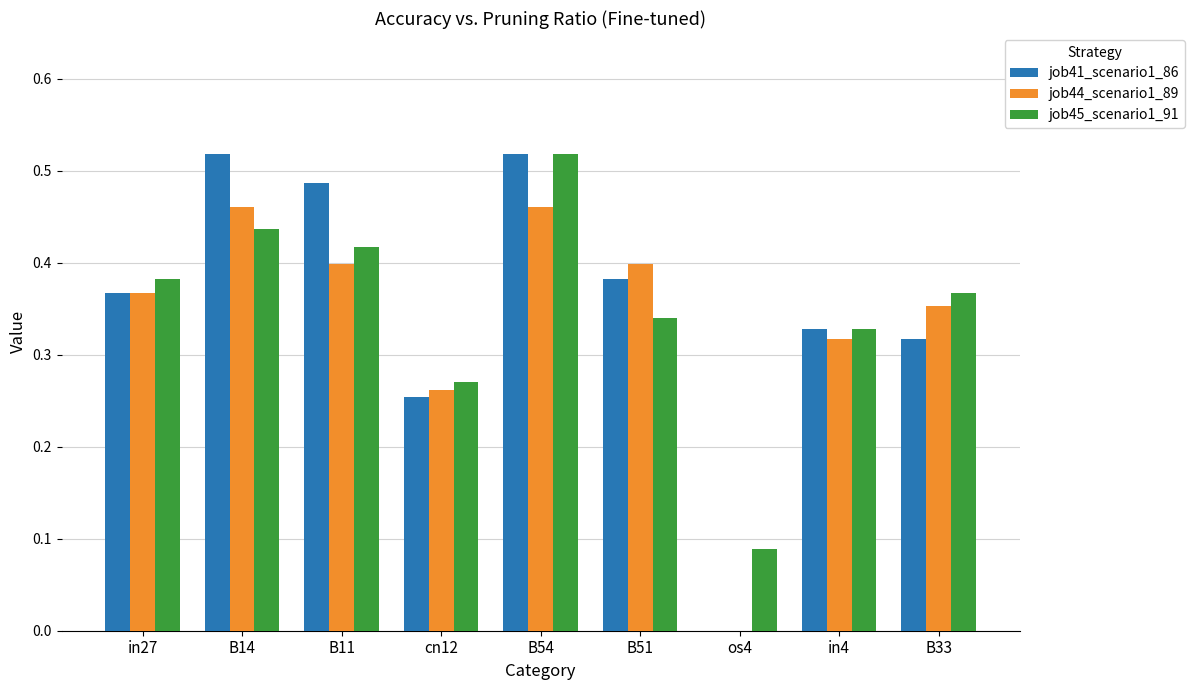

What is the sum of all job44_scenario1_89 values?

3.0